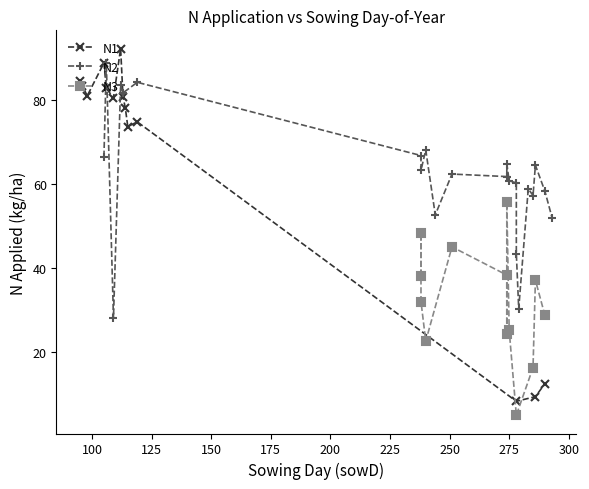

After their last crossing, which series has the higher values: N1 or N3?

N3